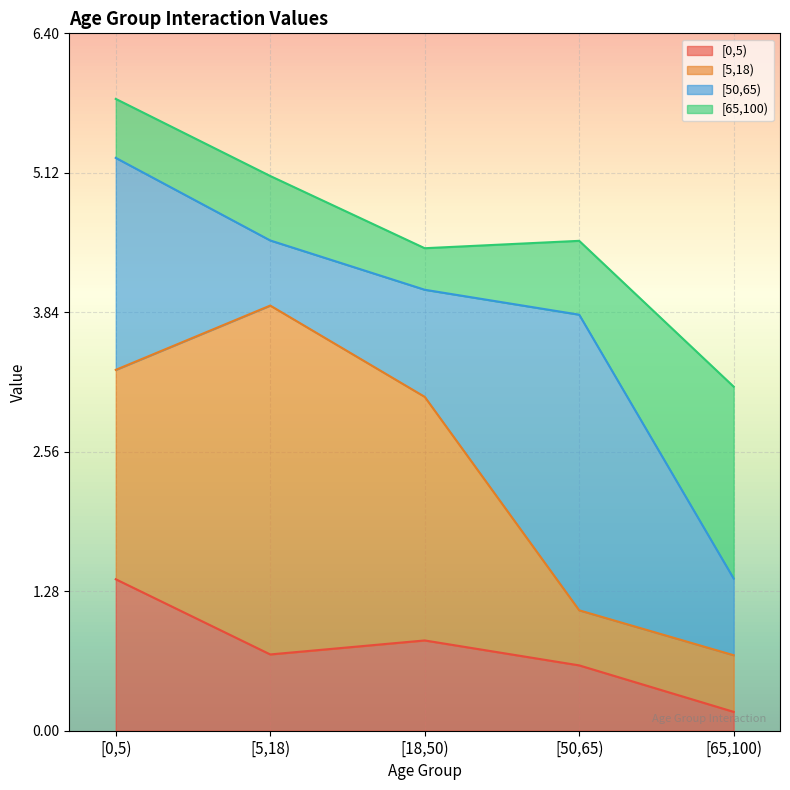

Reading left to right, list all the values displayed in this chart.

[0,5): [0,5)=1.4	[5,18)=0.7	[18,50)=0.8	[50,65)=0.6	[65,100)=0.2
[5,18): [0,5)=1.9	[5,18)=3.2	[18,50)=2.2	[50,65)=0.5	[65,100)=0.5
[50,65): [0,5)=1.9	[5,18)=0.6	[18,50)=1.0	[50,65)=2.7	[65,100)=0.7
[65,100): [0,5)=0.5	[5,18)=0.6	[18,50)=0.4	[50,65)=0.7	[65,100)=1.8